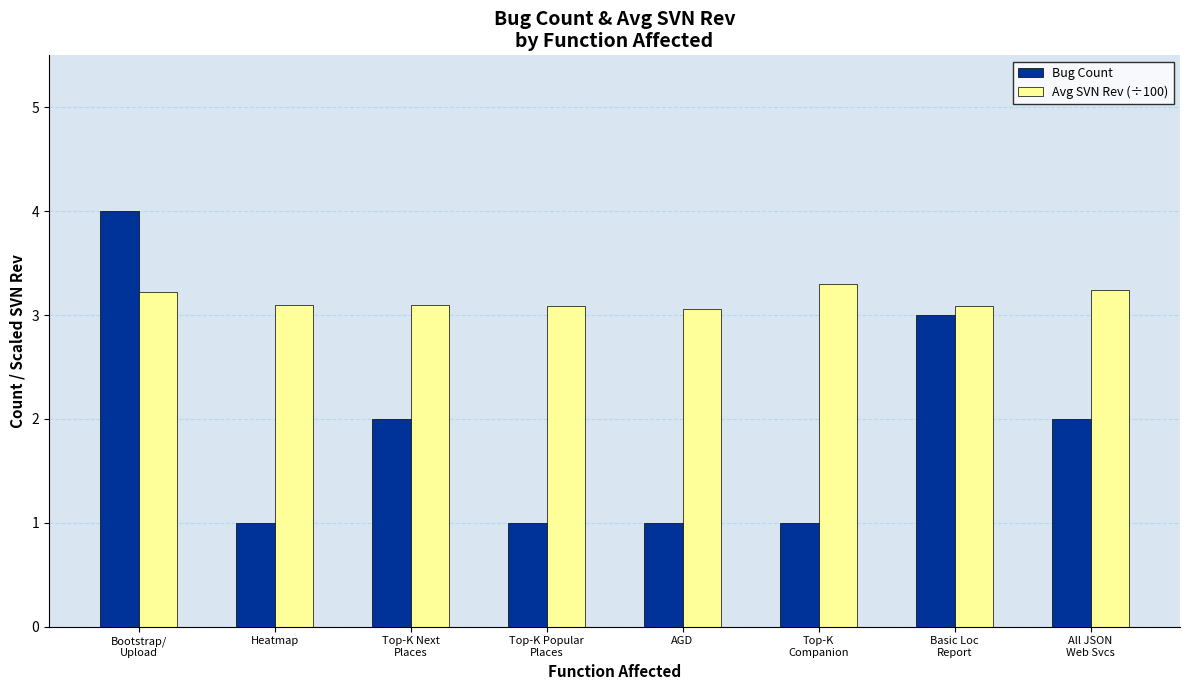

At which category does the chart reach its peak across all series?

Bootstrap/
Upload